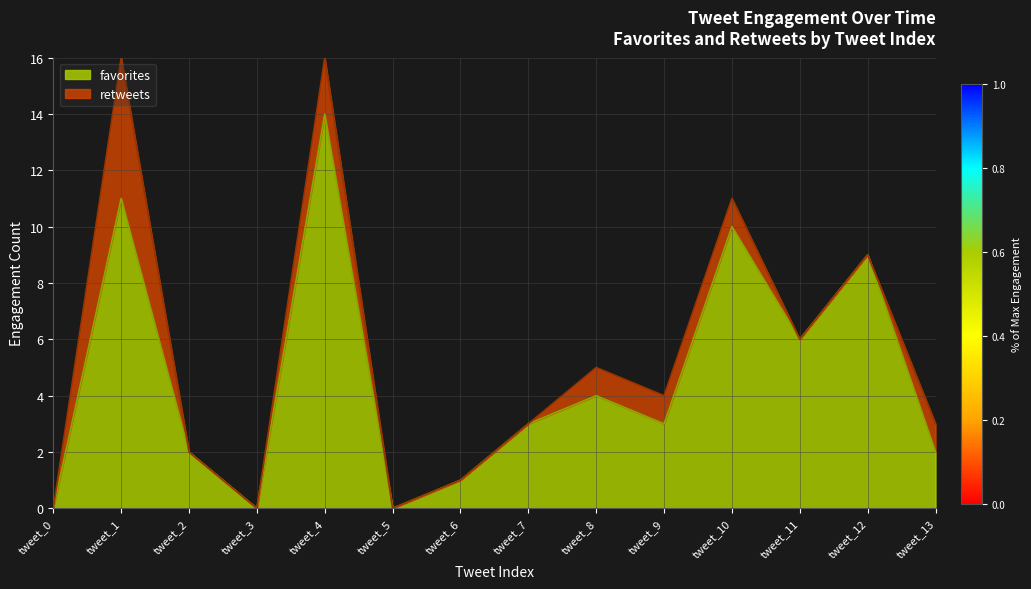

At which category does the data reach its first local peak?

tweet_1